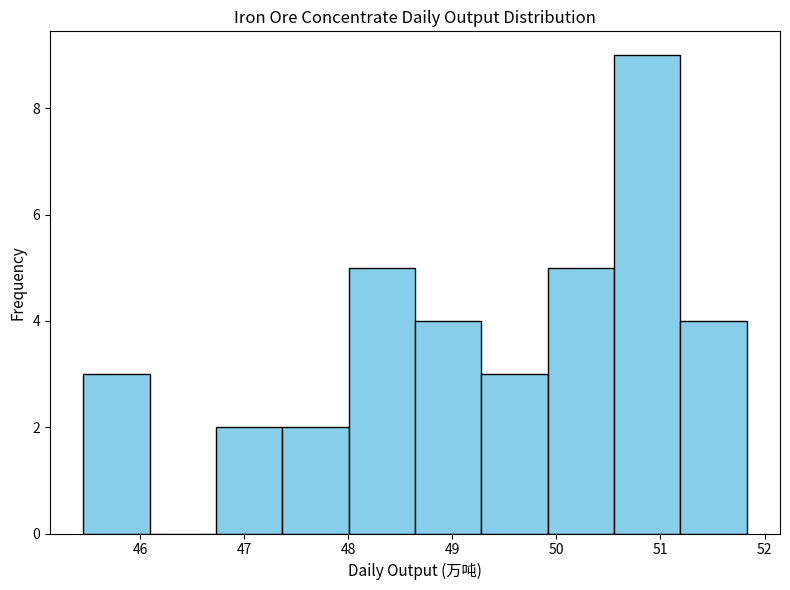

Which range on the x-axis has the tallest bar?

50.6 to 51.2